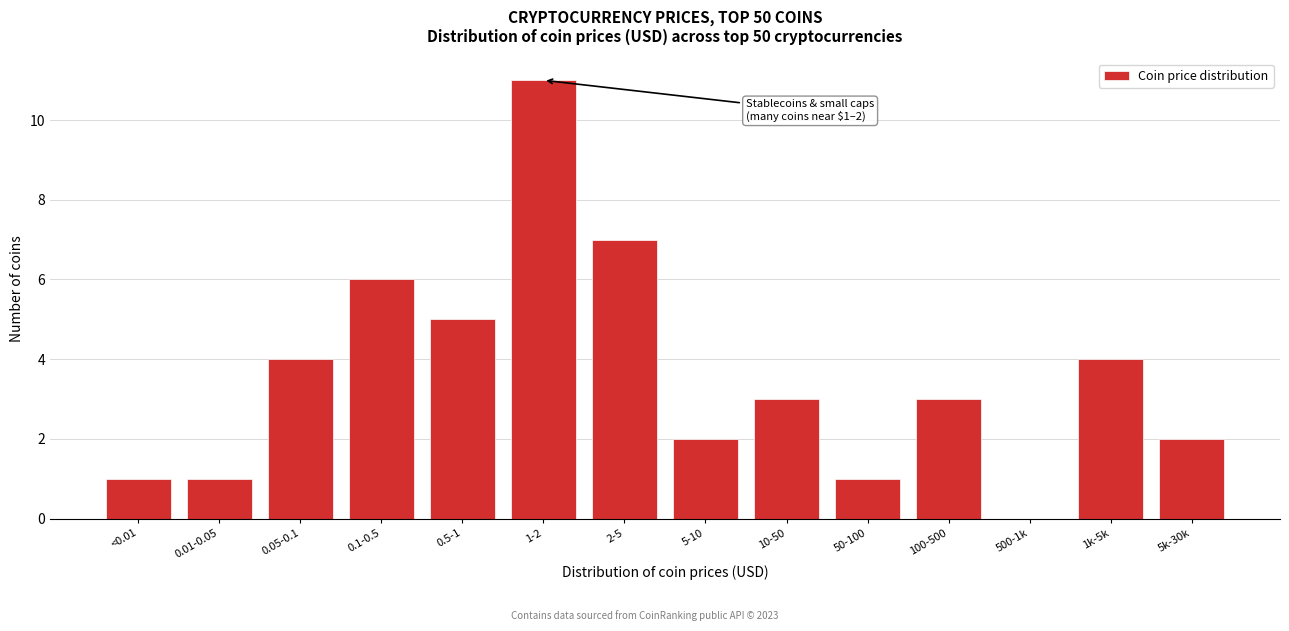

Reading left to right, extract all data points from this chart.

<0.01=1	0.01-0.05=1	0.05-0.1=4	0.1-0.5=6	0.5-1=5	1-2=11	2-5=7	5-10=2	10-50=3	50-100=1	100-500=3	500-1k=0	1k-5k=4	5k-30k=2